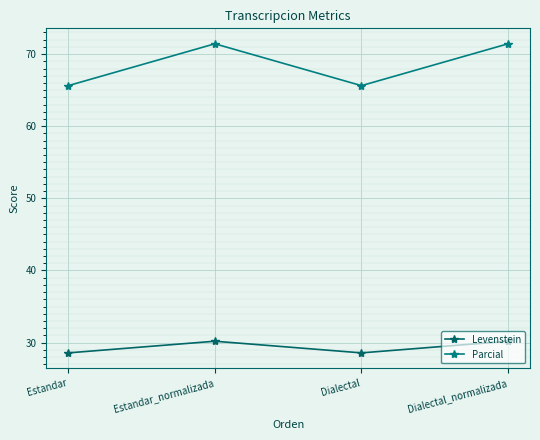

Which category has the lowest value in the Levenstein series?

Estandar